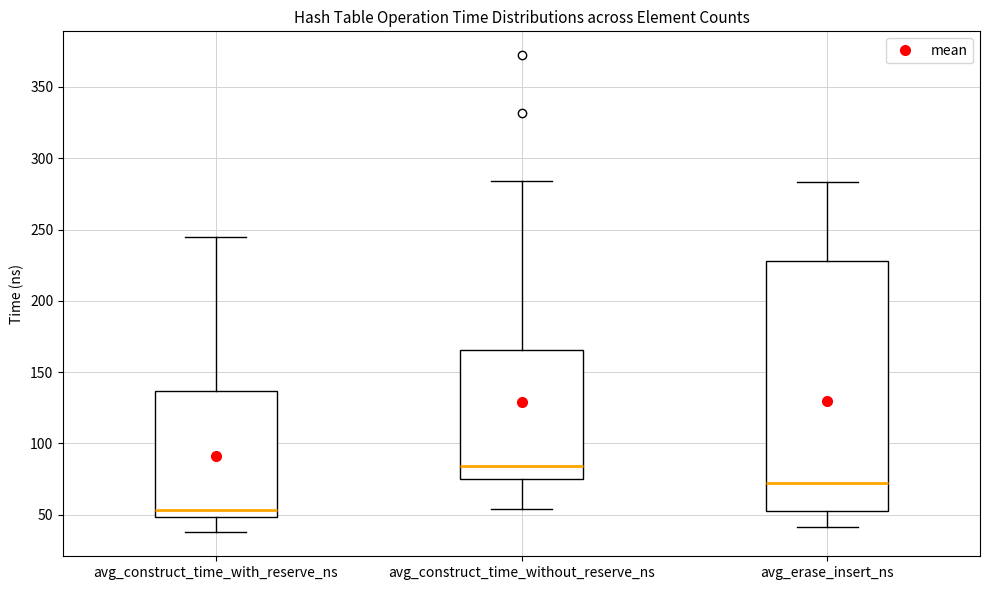

Reading left to right, read every box against the y-axis: the position of its median line, the range the box covers, and the ends of its whiskers. The values are not printed on the chart, so give them approximately, as read against the axis.

avg_construct_time_with_reserve_ns: median 55, box 50 to 135, whiskers 40 to 245
avg_construct_time_without_reserve_ns: median 85, box 75 to 165, whiskers 55 to 285
avg_erase_insert_ns: median 70, box 50 to 230, whiskers 40 to 285